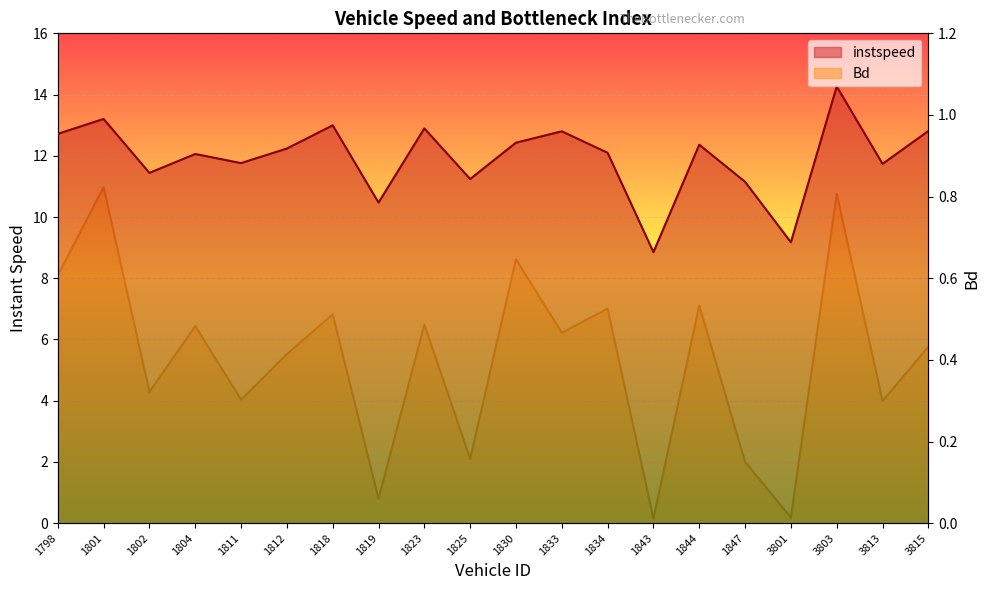

Rank the series by their maximum value, from lowest to highest.

Bd, instspeed